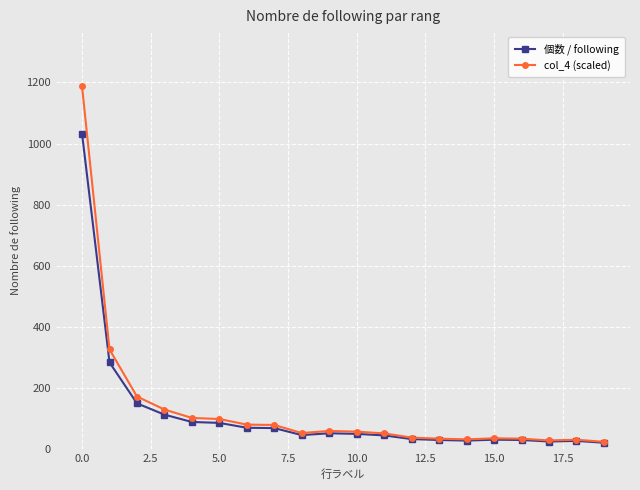

What is the value of the 個数 / following point at the 8th from the left?

68.0